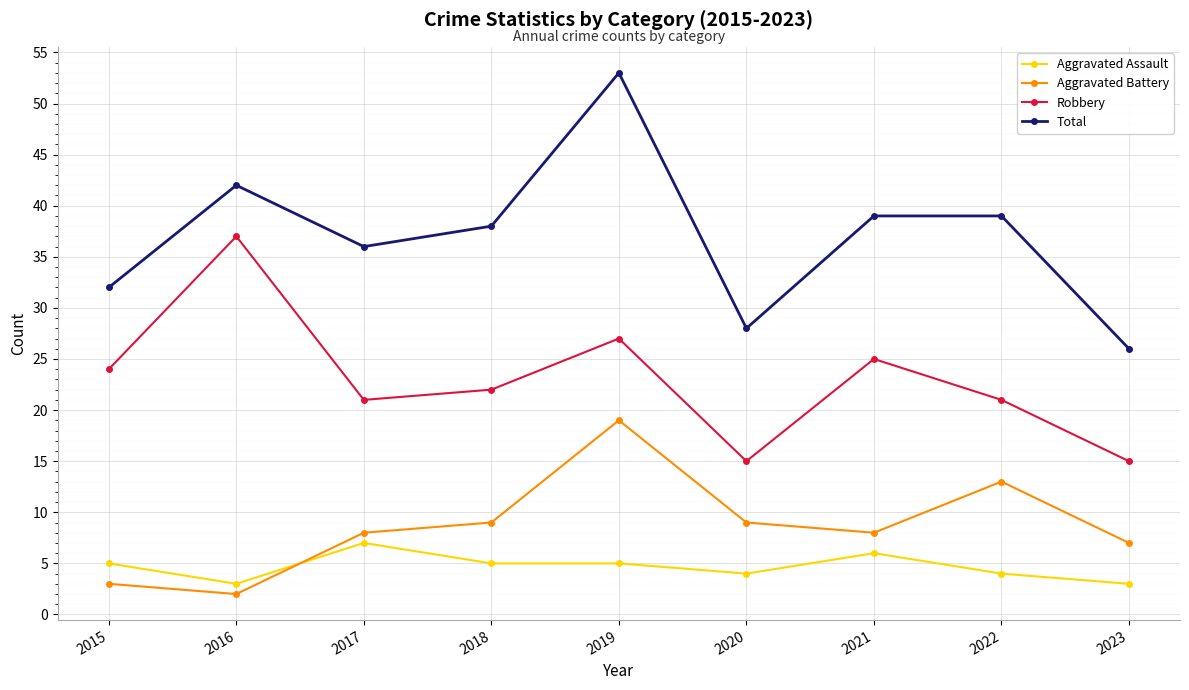

At which category does Aggravated Battery reach its first local valley?

2016